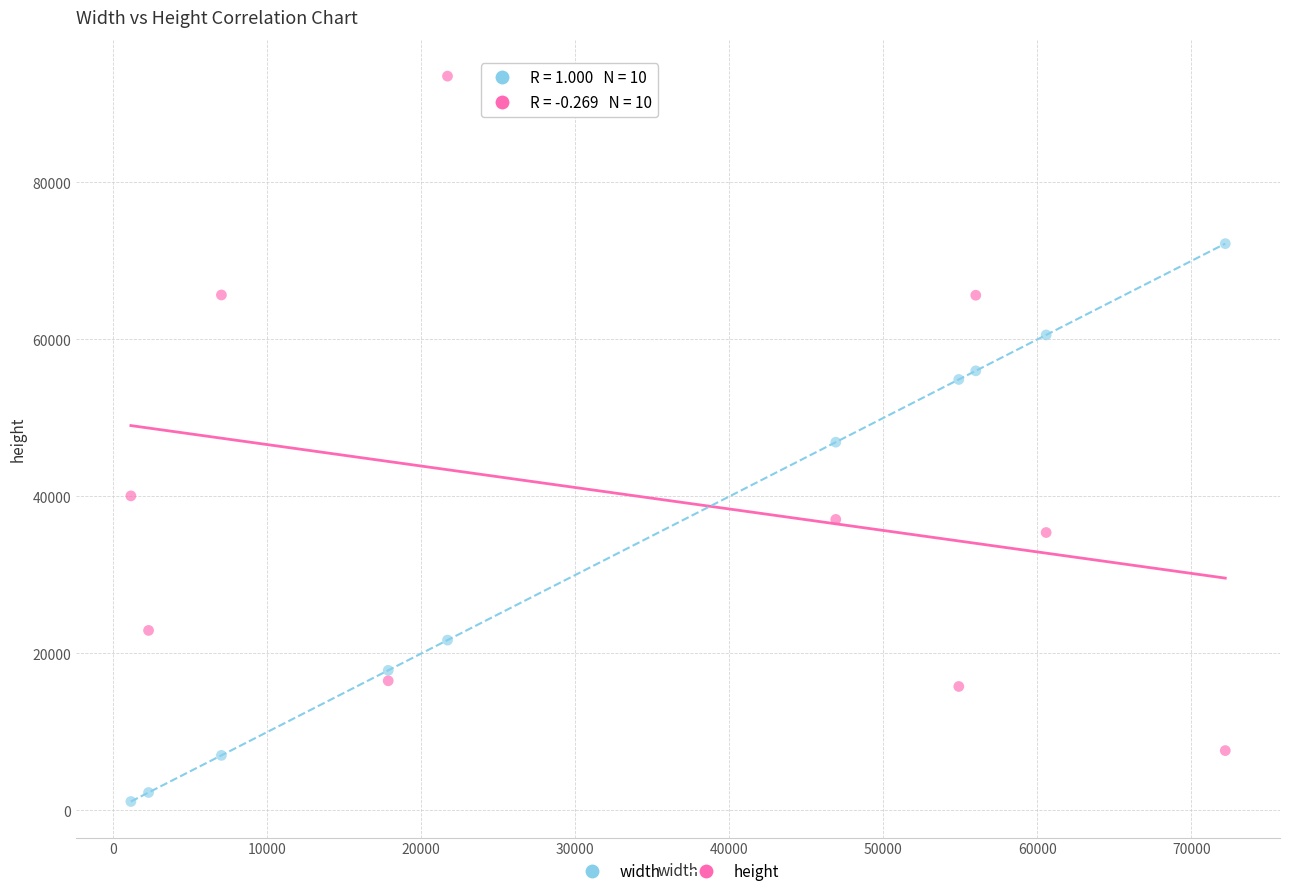

Which series contains the highest Y value?

height